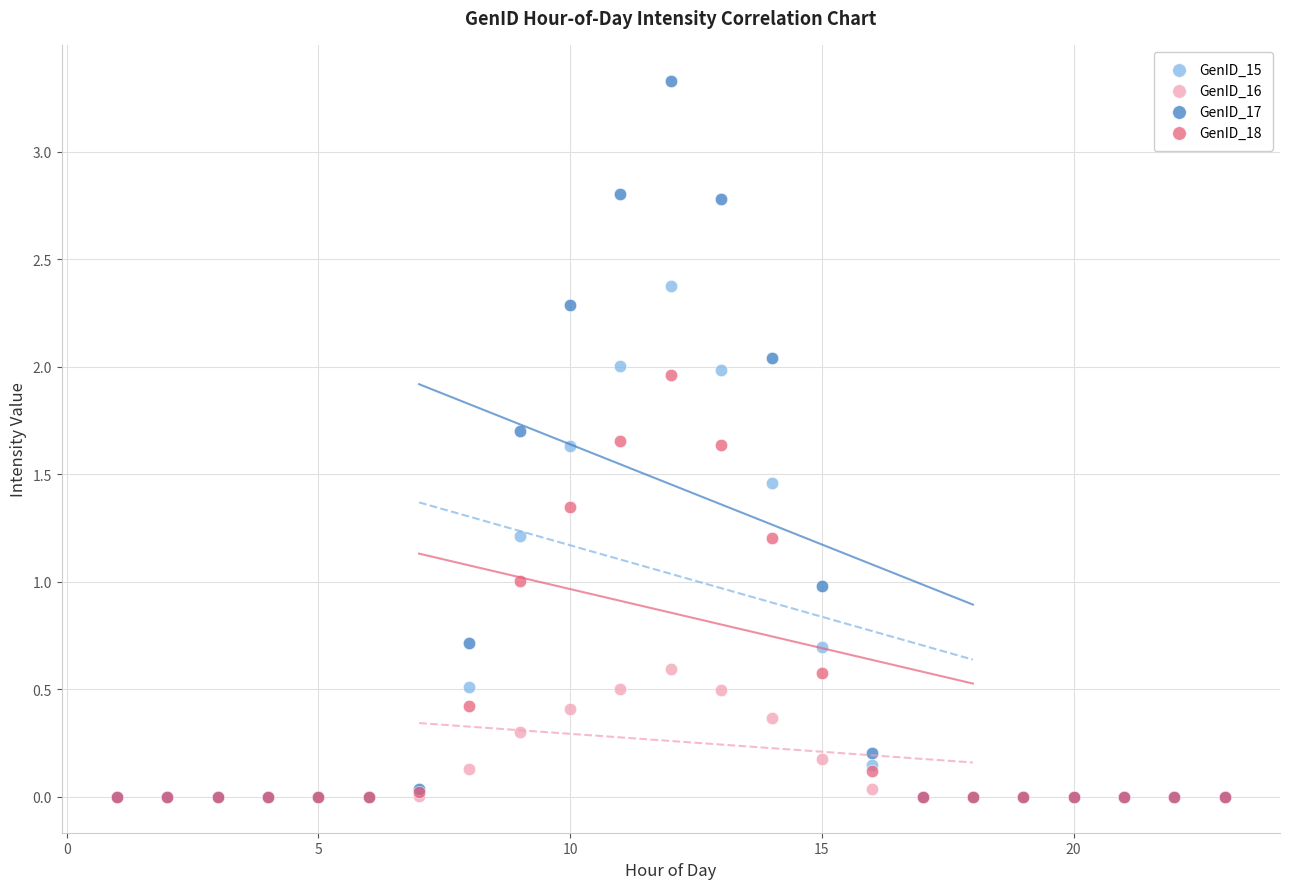

Which series has the largest Y range (max minus min)?

GenID_17